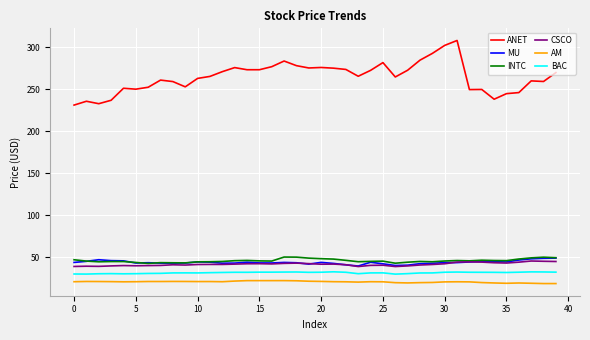

Does the chart have visible grid lines?

Yes